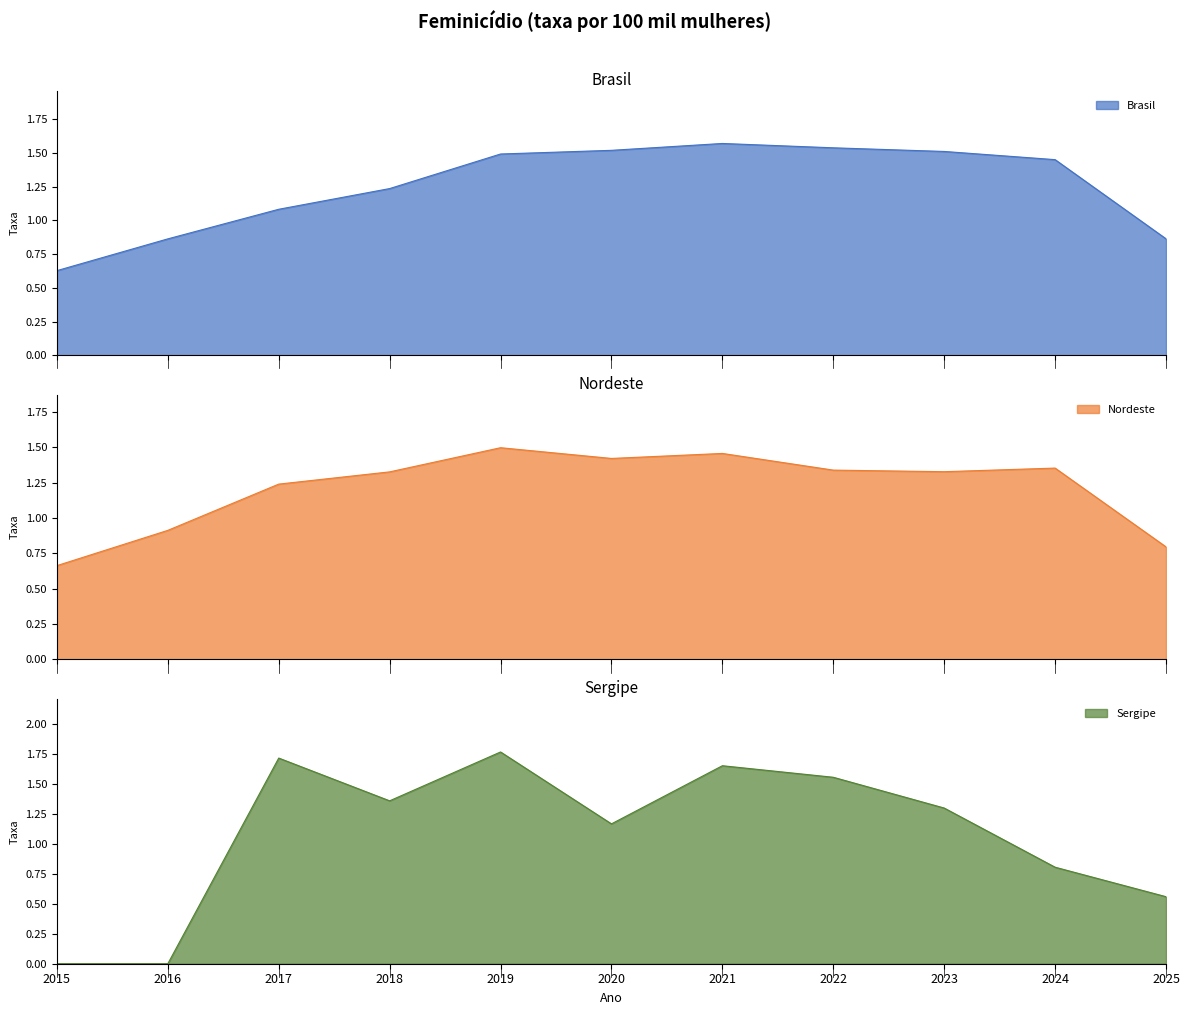

Read the Brasil value at 2022.

1.5